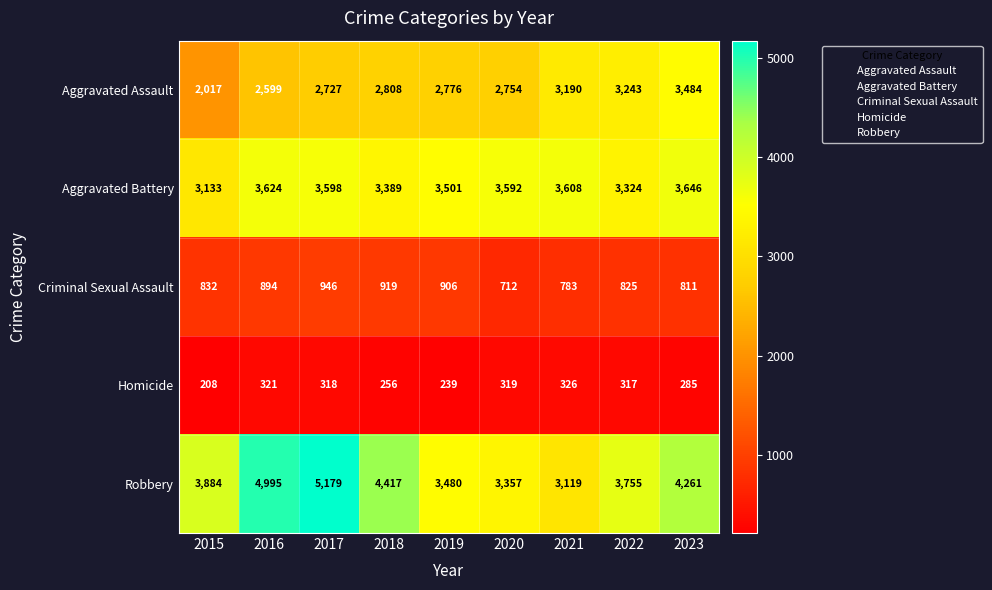

Read the Aggravated Assault value at 2022, to the nearest 50.

3250